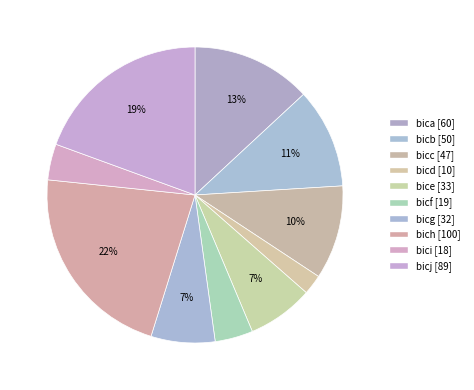

To the nearest percent, what is the difference between the bicg and bicb slice percentages?

4%